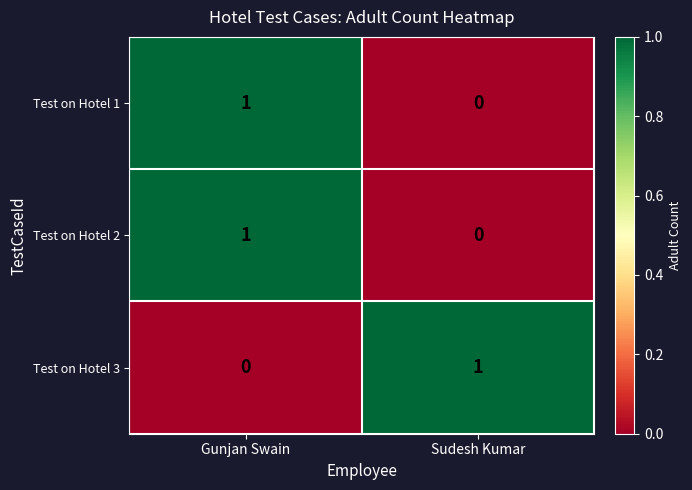

Rank the categories by Test on Hotel 2 value from highest to lowest.

Gunjan Swain, Sudesh Kumar